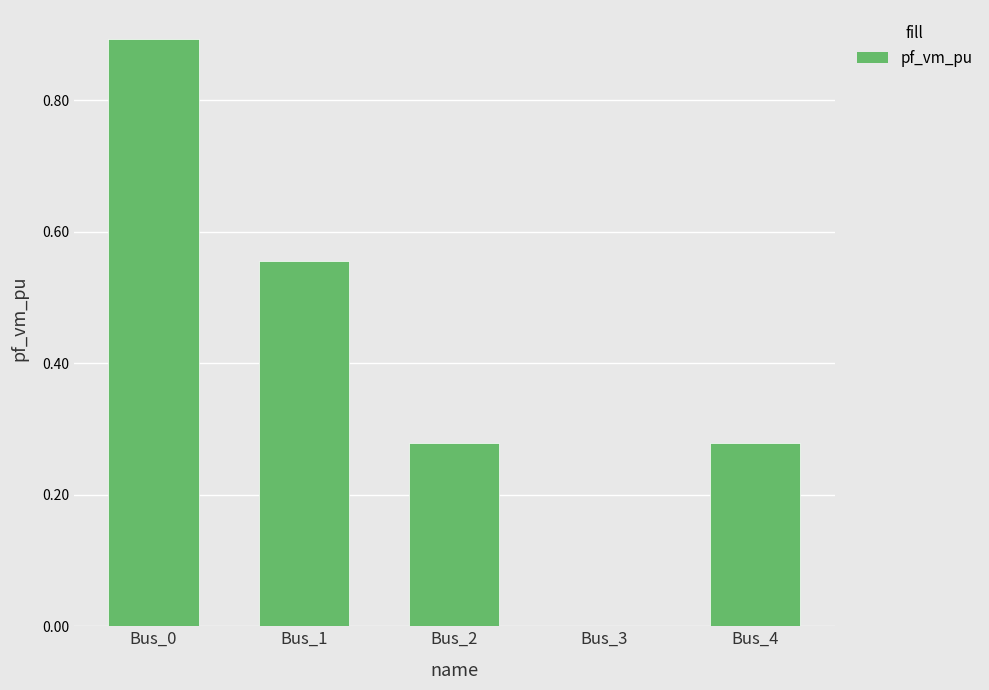

At which category does the chart reach its peak across all series?

Bus_0